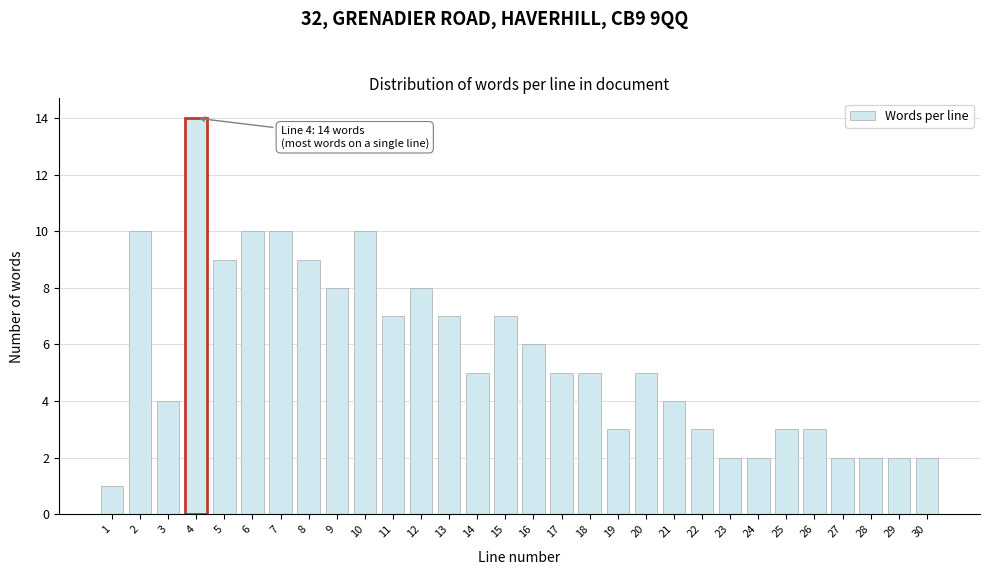

Reading left to right, list all the values displayed in this chart.

1=1	2=10	3=4	4=14	5=9	6=10	7=10	8=9	9=8	10=10	11=7	12=8	13=7	14=5	15=7	16=6	17=5	18=5	19=3	20=5	21=4	22=3	23=2	24=2	25=3	26=3	27=2	28=2	29=2	30=2